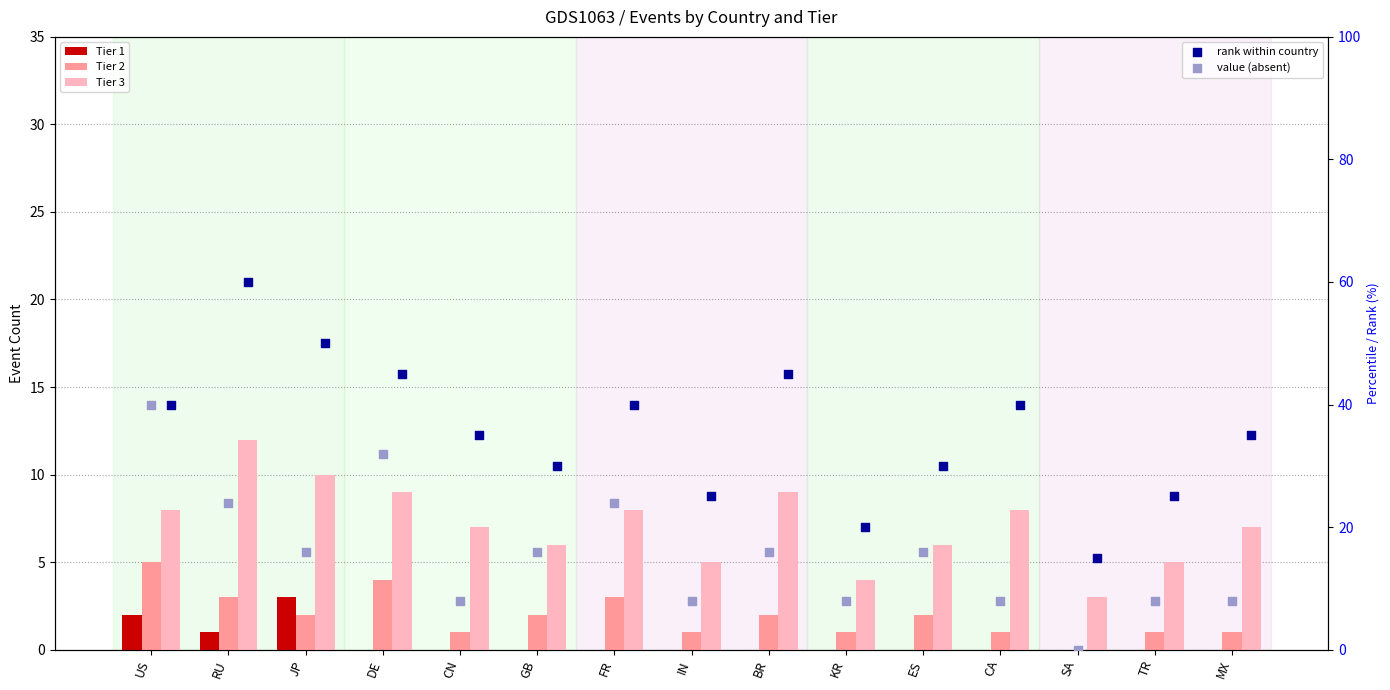

Which series contains the highest Y value?

rank within country